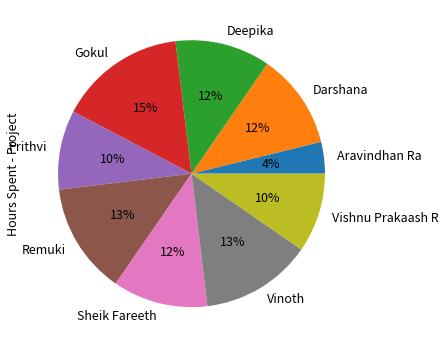

What is the ratio of the value at Sheik Fareeth to the value at Vinoth?

0.9